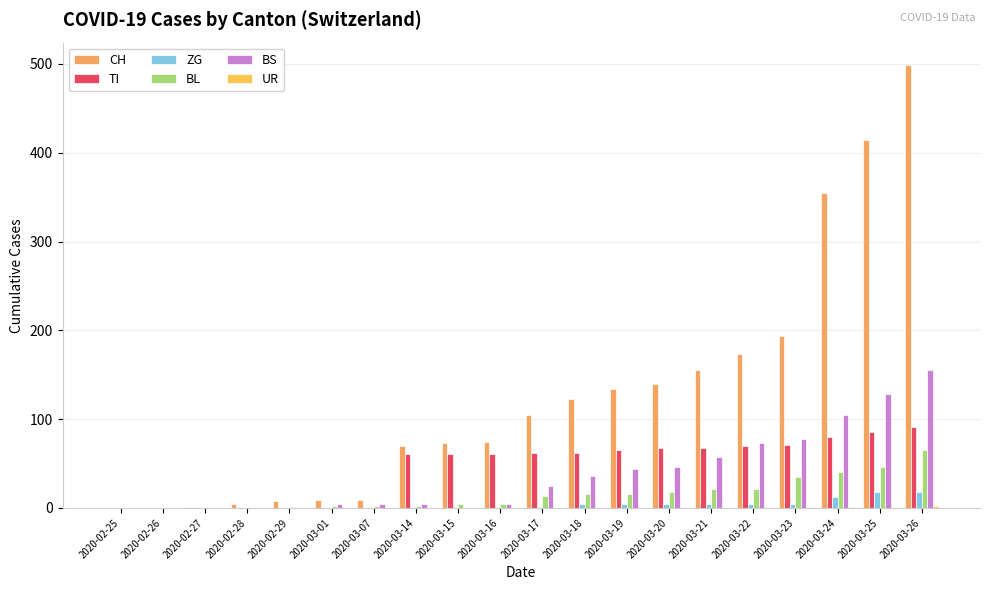

What position from the left is 2020-03-07?

7